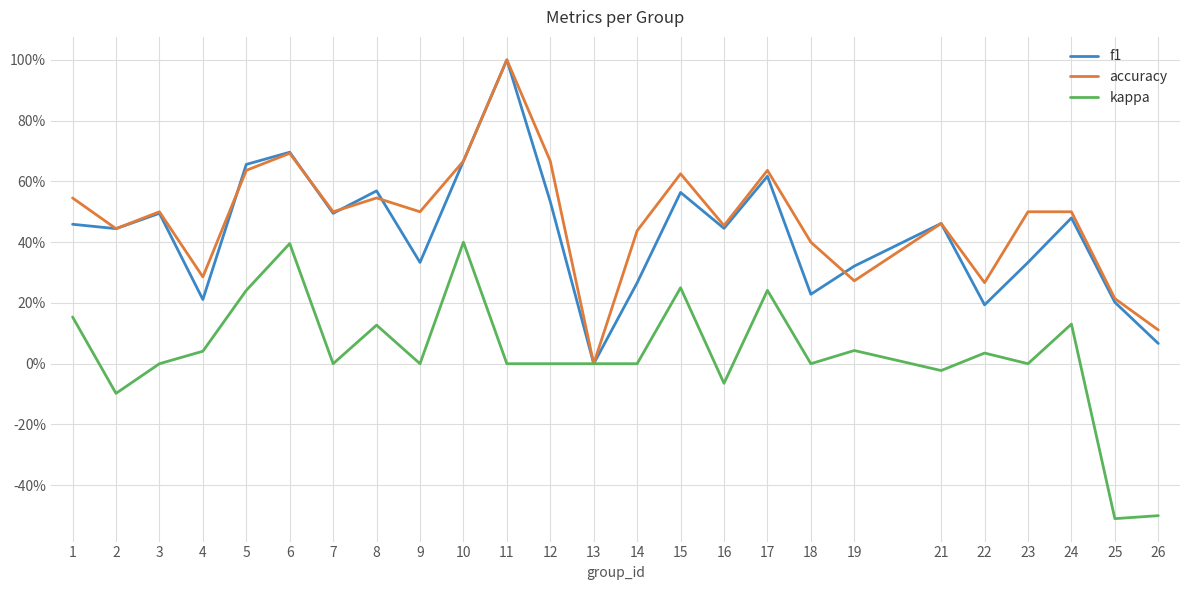

Which label corresponds to the smallest value in the chart?

25